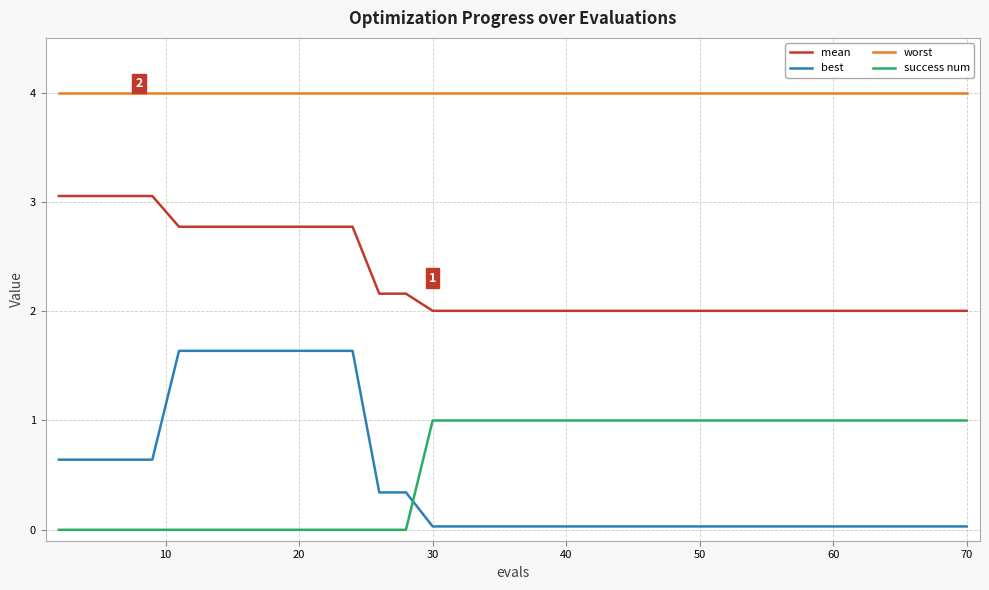

What is the highest value of the worst series?

4.0